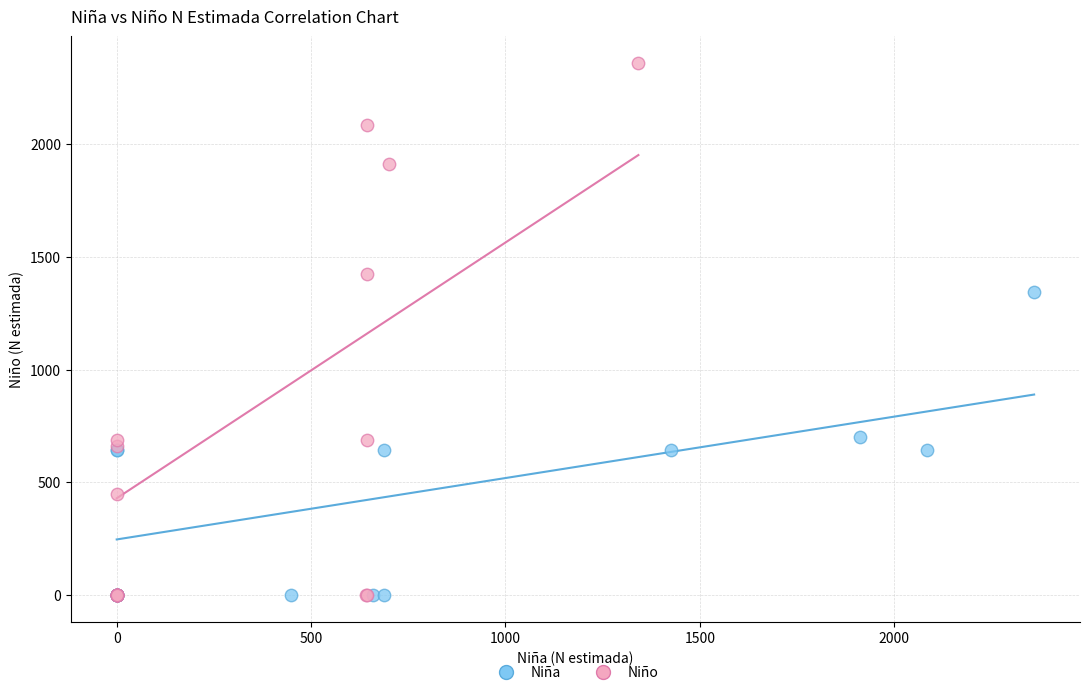

Which series has the largest Y range (max minus min)?

Niño